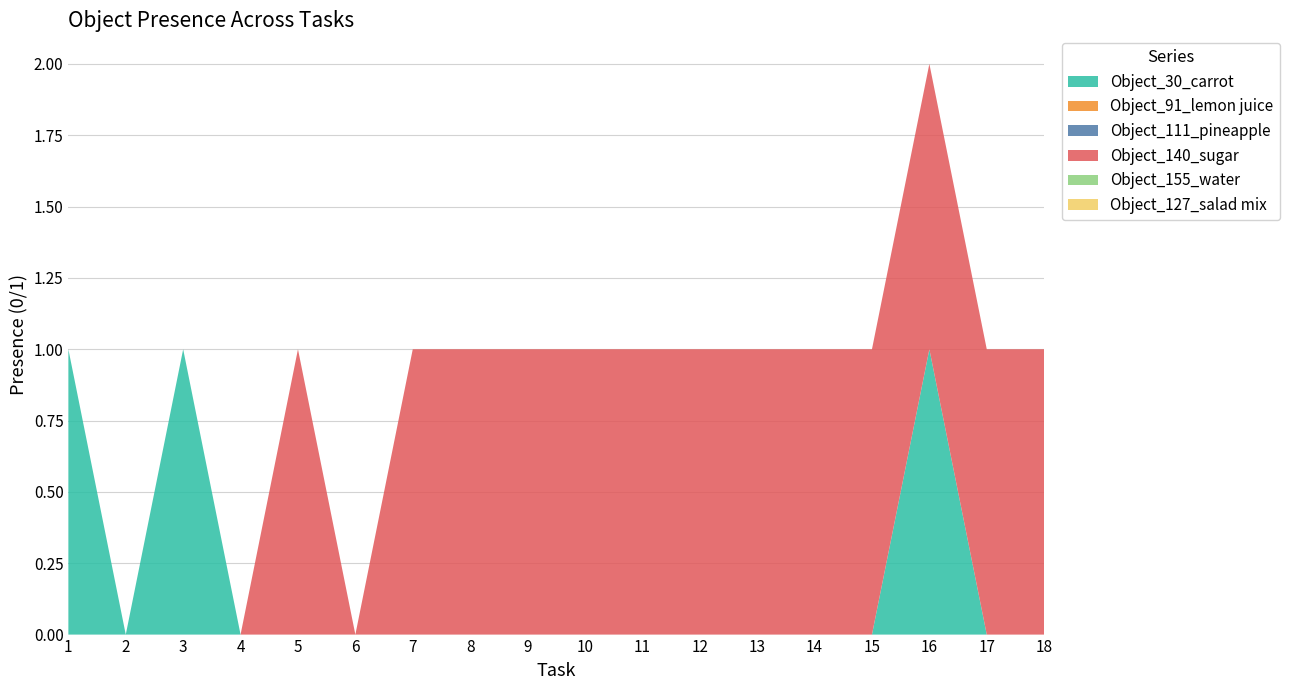

Reading left to right, what are all the values shown in this chart?

Object_30_carrot: 1	0	1	0	0	0	0	0	0	0	0	0	0	0	0	1	0	0
Object_91_lemon juice: 0	0	0	0	0	0	0	0	0	0	0	0	0	0	0	0	0	0
Object_111_pineapple: 0	0	0	0	0	0	0	0	0	0	0	0	0	0	0	0	0	0
Object_140_sugar: 0	0	0	0	1	0	1	1	1	1	1	1	1	1	1	1	1	1
Object_155_water: 0	0	0	0	0	0	0	0	0	0	0	0	0	0	0	0	0	0
Object_127_salad mix: 0	0	0	0	0	0	0	0	0	0	0	0	0	0	0	0	0	0